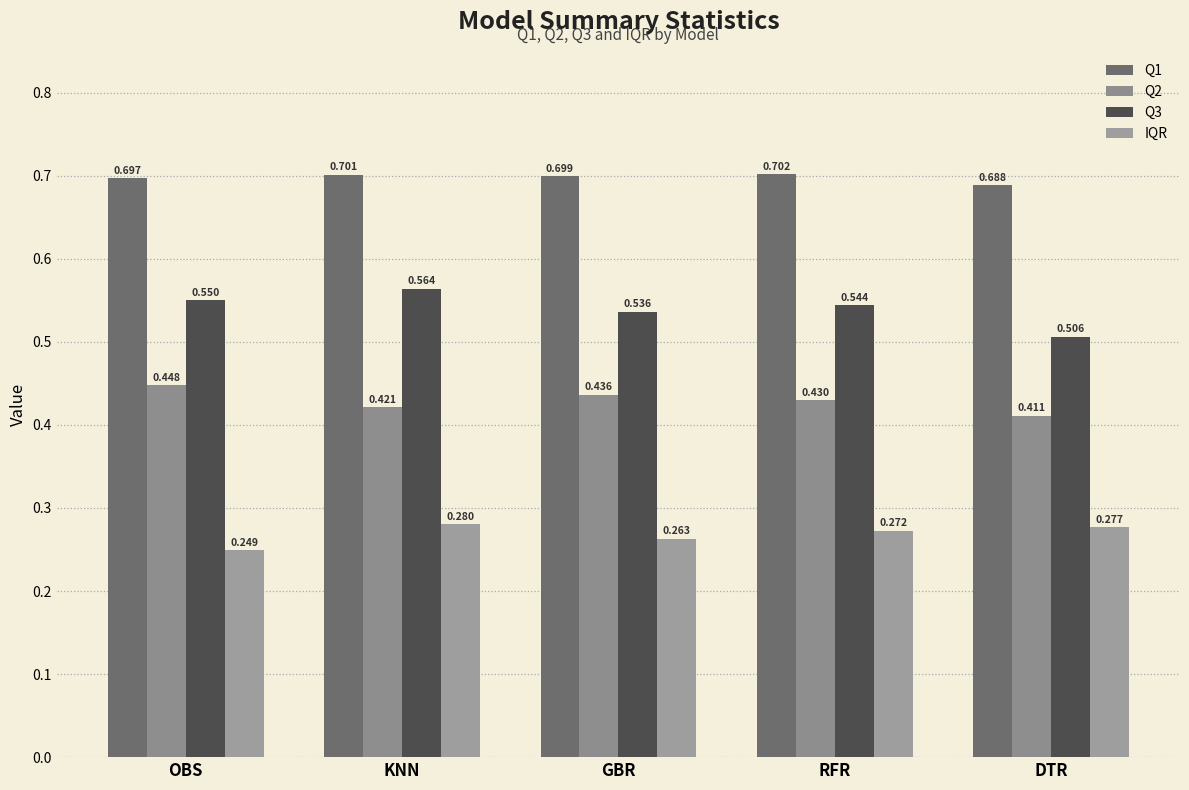

What is the value of the Q1 bar at the 1st from the left?

0.7